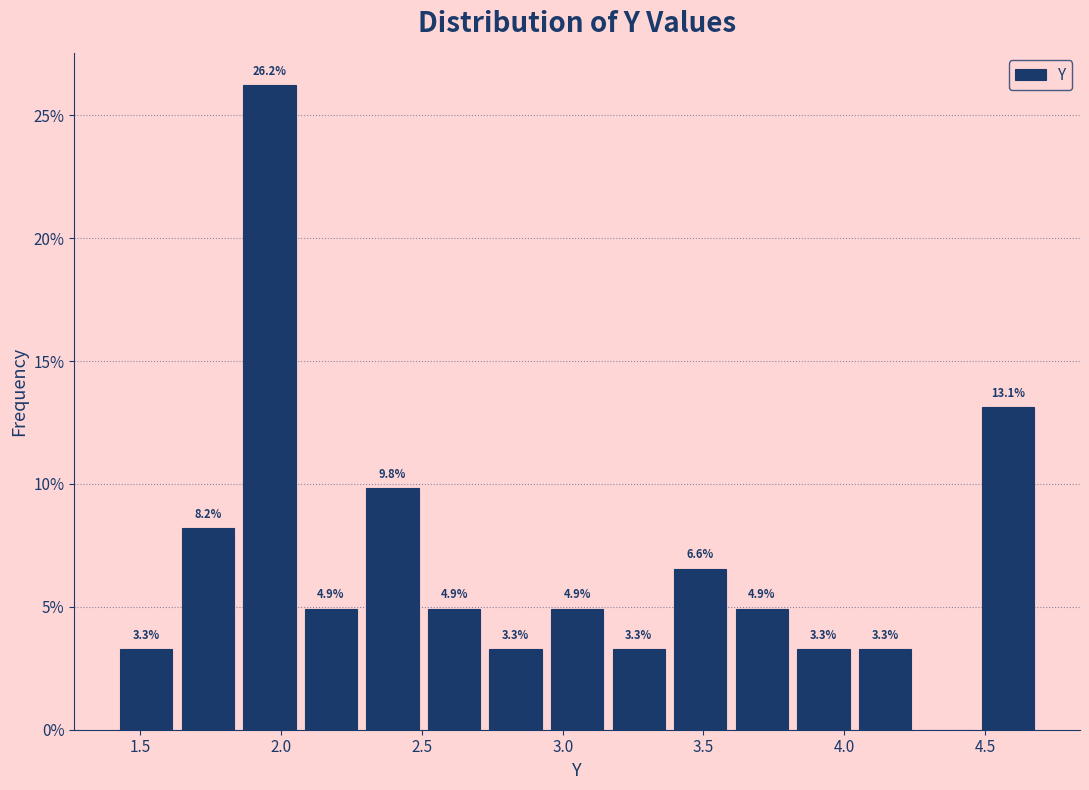

Which range on the x-axis has the tallest bar?

1.85 to 2.05